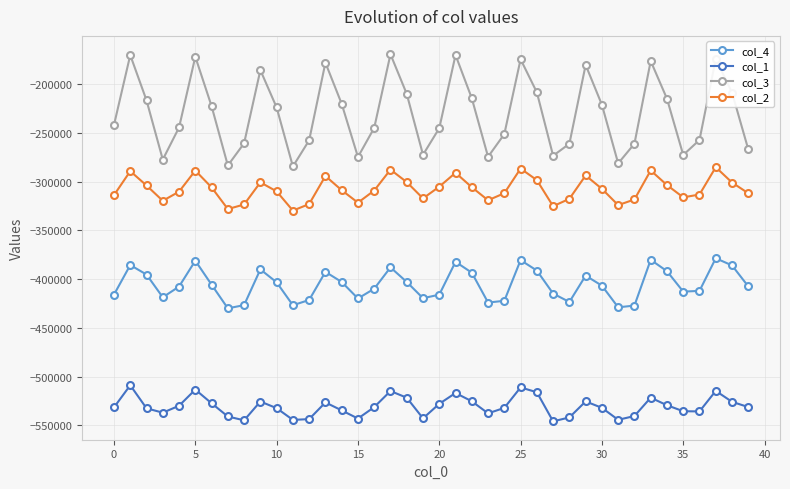

What is the difference between the second highest and second lowest values in the col_1 series?

33764